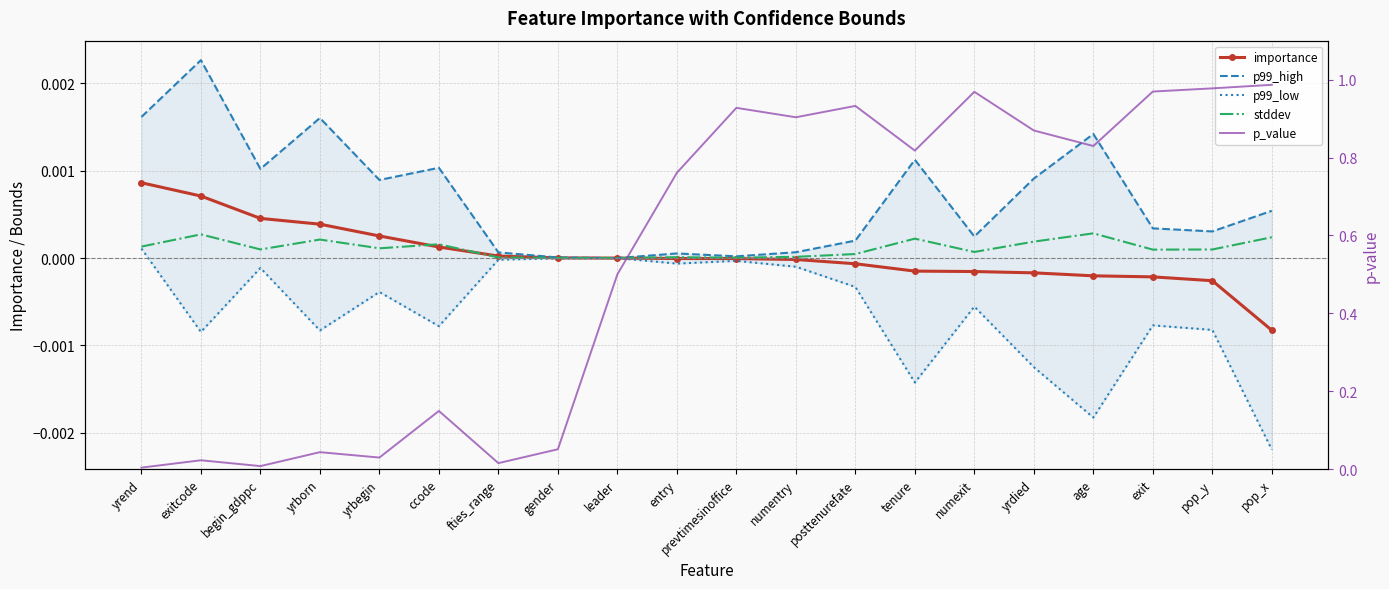

True or false: importance has a value of -0.0 at pop_x.

False